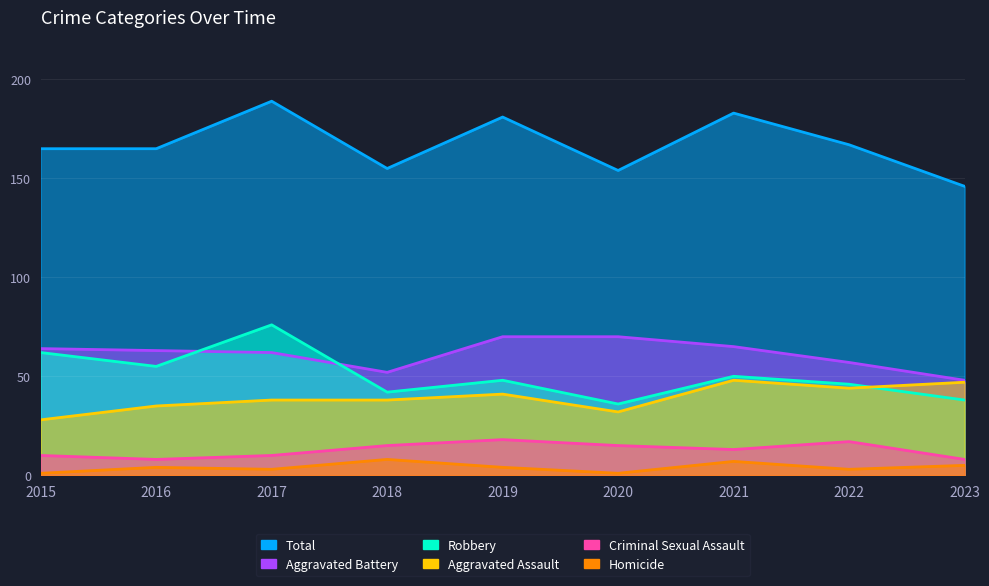

What are all the series names shown in the legend?

Aggravated Assault, Aggravated Battery, Criminal Sexual Assault, Homicide, Robbery, Total